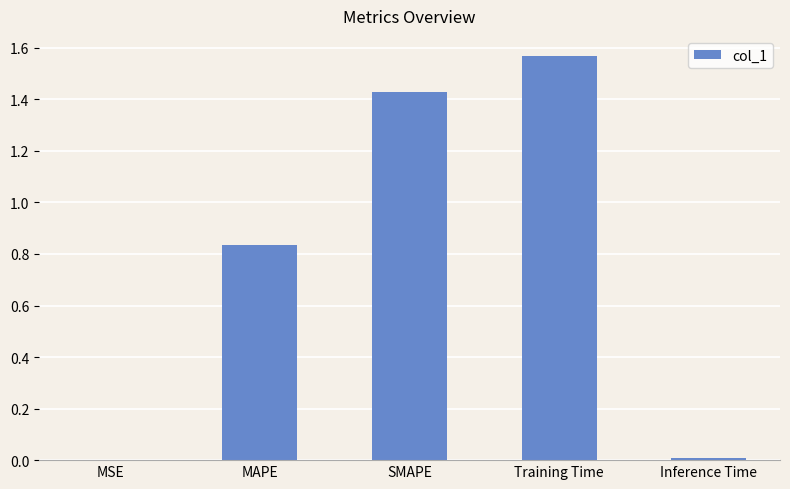

What is the change in value from MAPE to Training Time?

+0.7